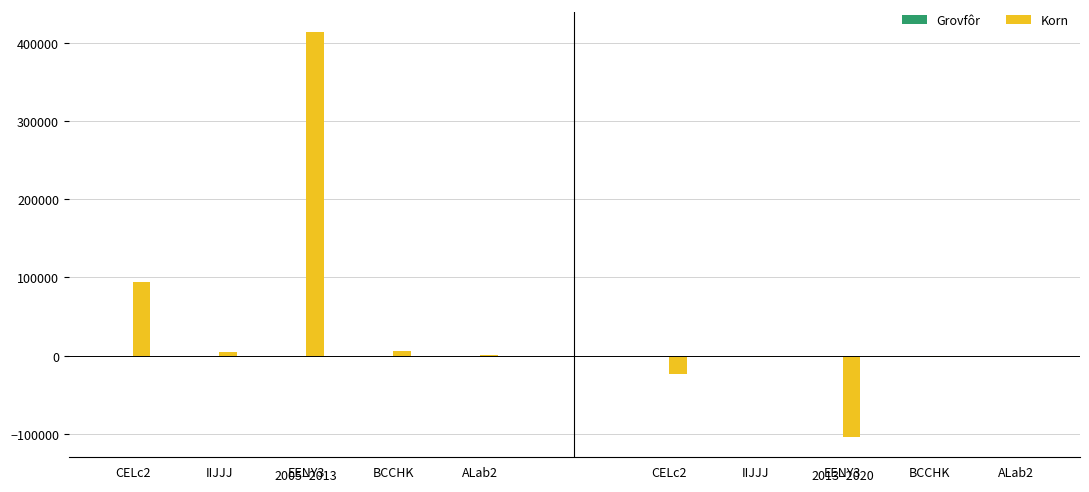

How many values in the Grovfôr series exceed 7?

2